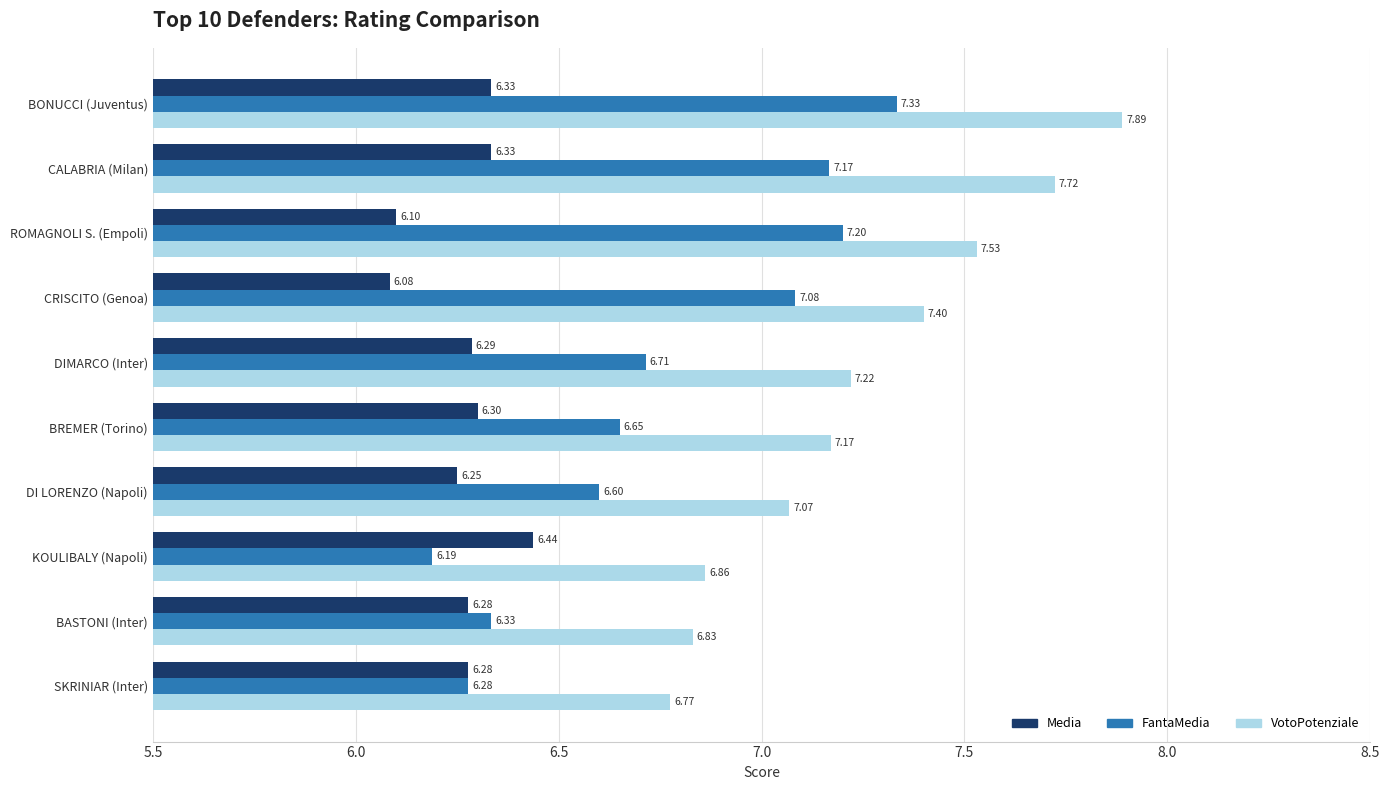

What is the total value across all series at CALABRIA (Milan)?

21.2